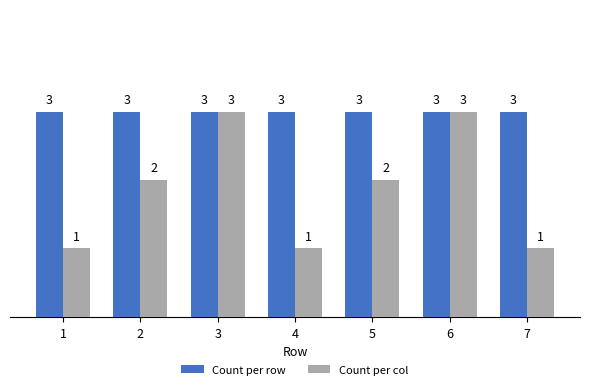

Is the value of Count per row at 5 greater than the value of Count per col at 4?

Yes